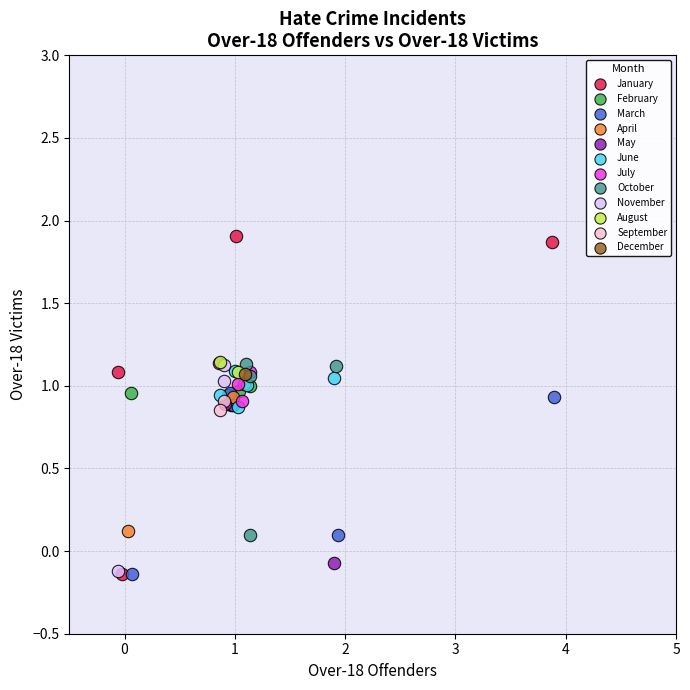

What are all the series names shown in the legend?

January, February, March, April, May, June, July, October, November, August, September, December